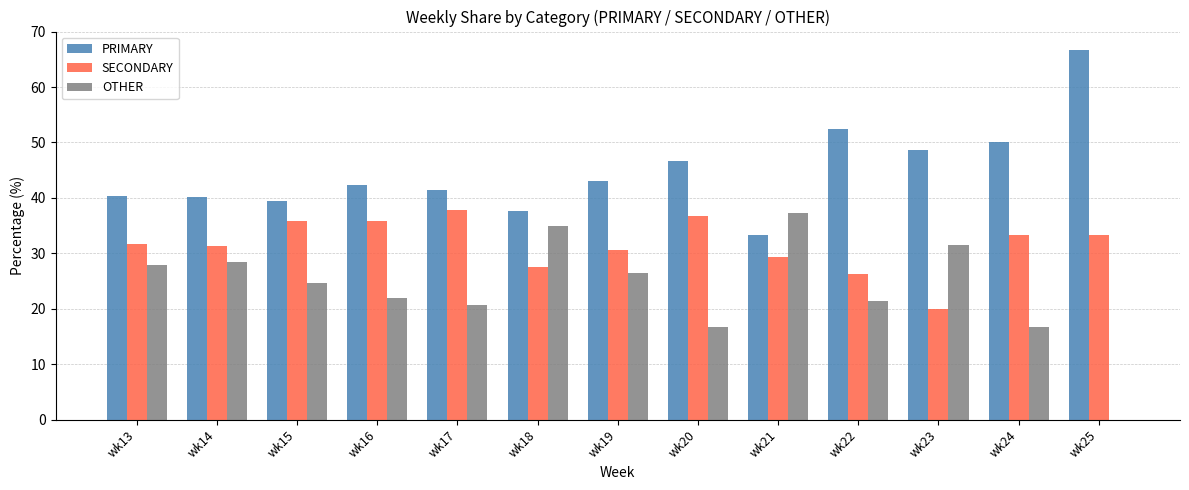

Which label corresponds to the largest value in the chart?

wk25